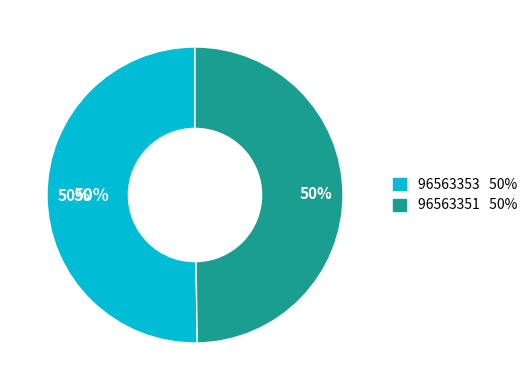

Is the sum of 96563351 and 96563353 greater than half?

Yes